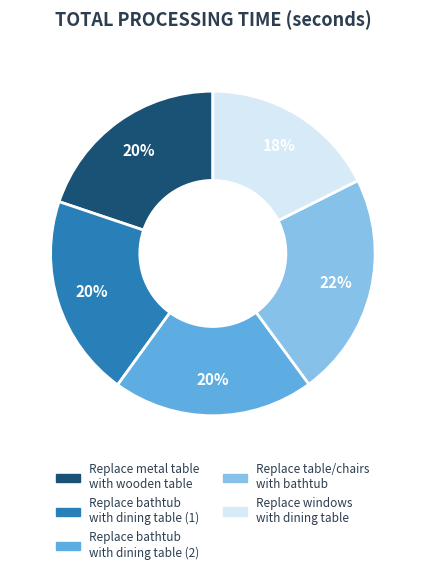

To the nearest percent, what is the combined percentage of Replace bathtub with dining table (2) and Replace windows with dining table?

38%